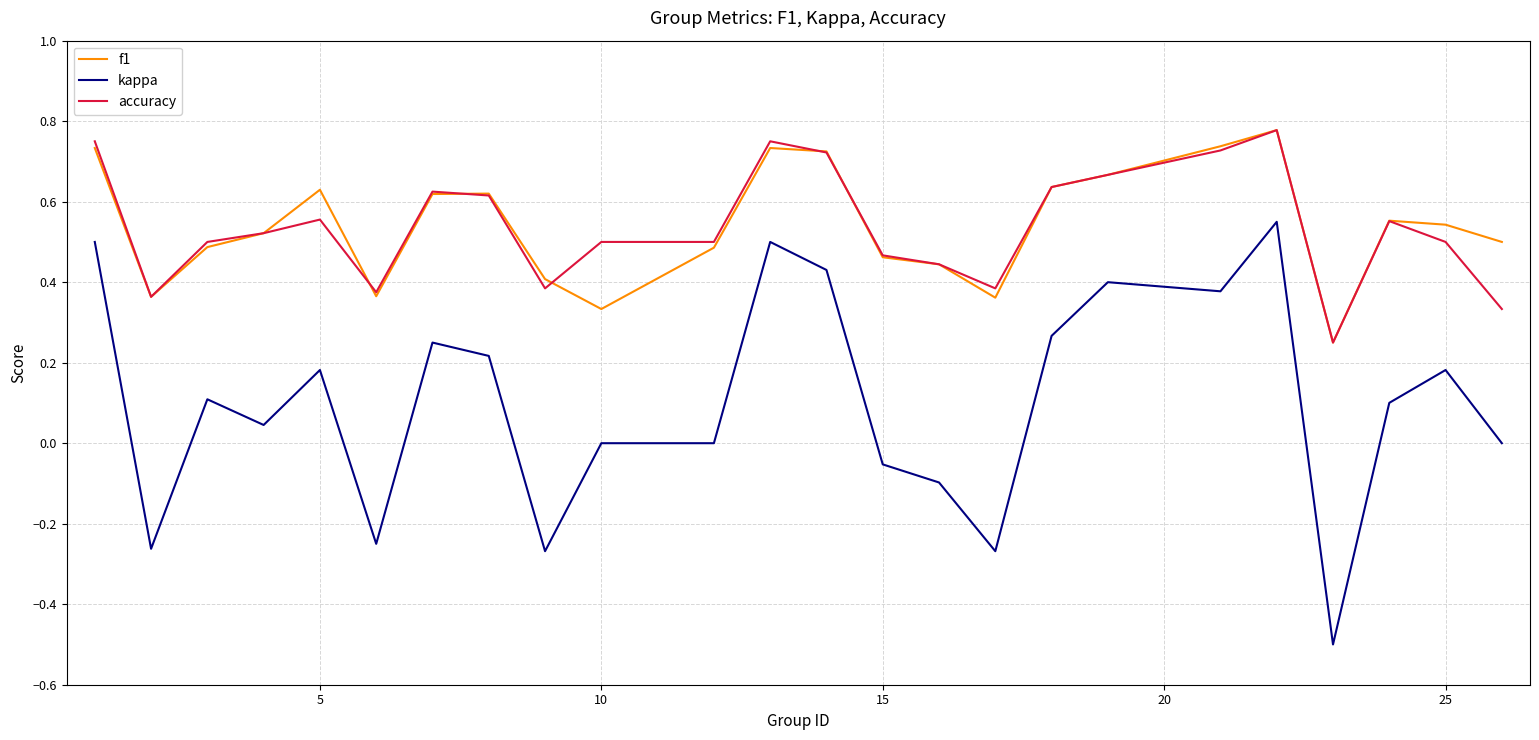

What is the minimum value shown in the chart?

-0.5